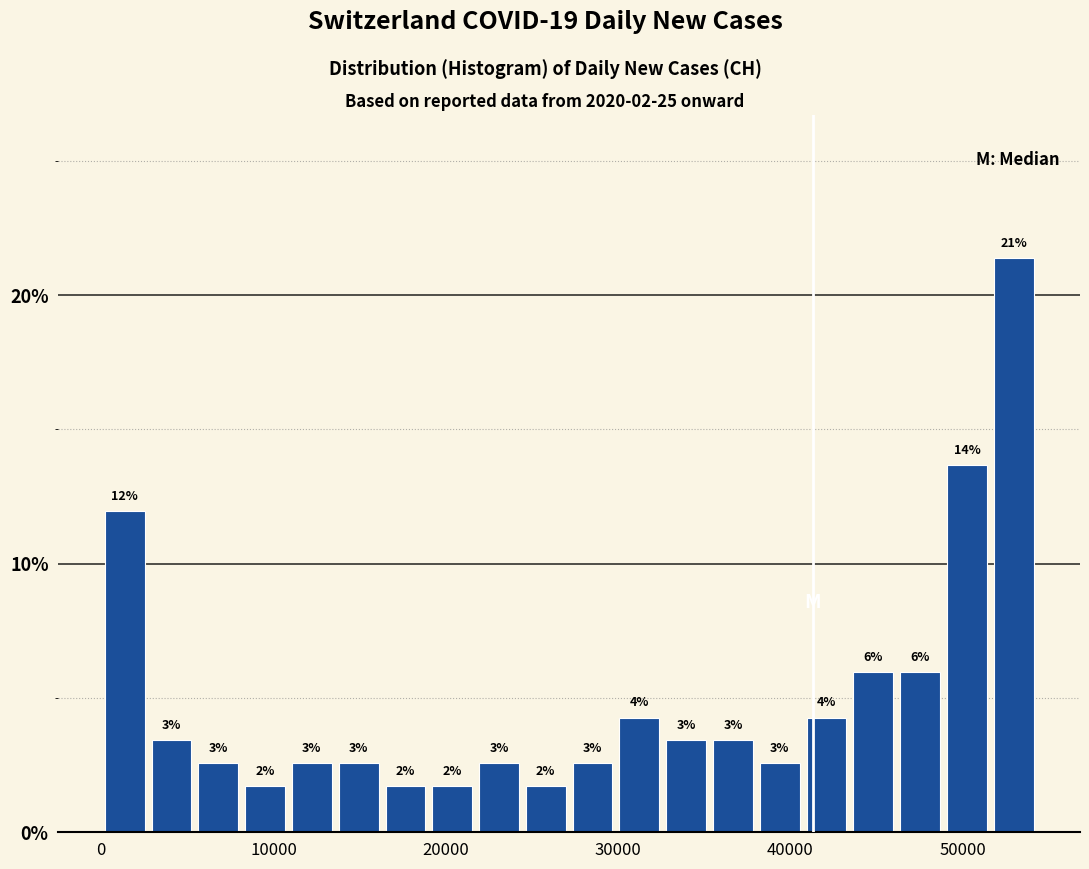

Around what value on the x-axis is the tallest bar? Give the approximate position of its centre, as read against the axis.

53000